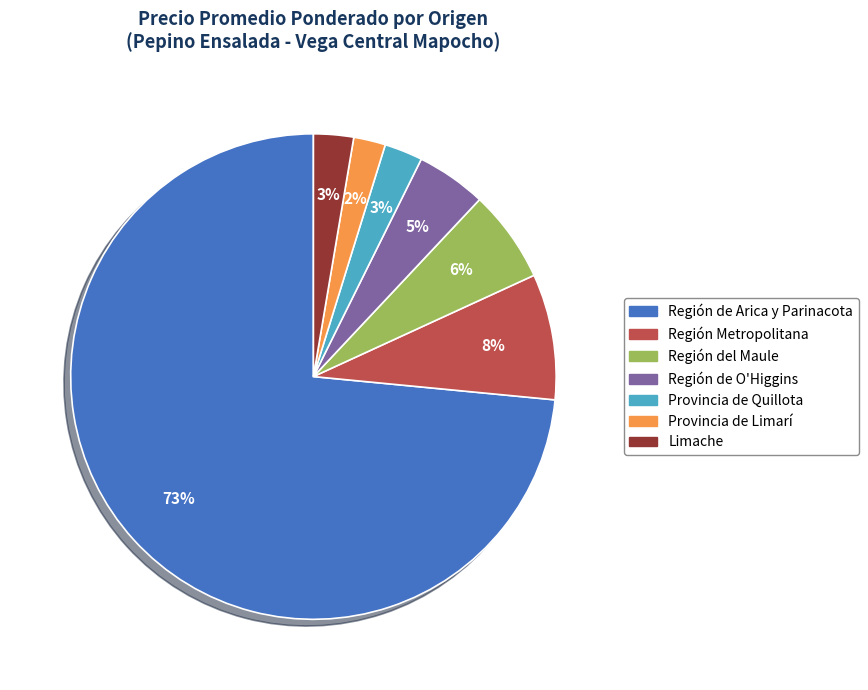

Combined, do Provincia de Limarí and Región Metropolitana account for over 50%?

No